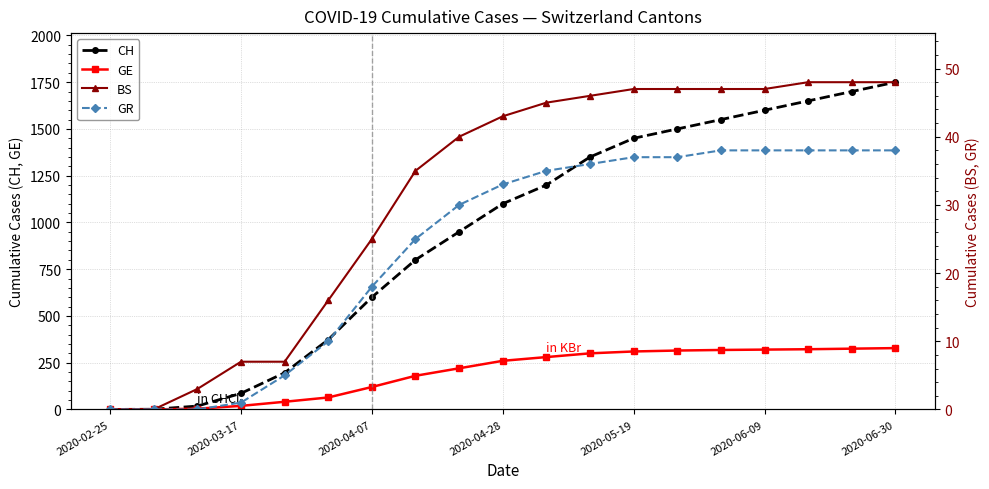

Reading left to right, transcribe all the data shown in this chart.

CH: 0	1	18	86	196	373	600	800	950	1100	1200	1350	1450	1500	1550	1600	1650	1700	1750
GE: 0	0	4	19	41	64	120	180	220	260	280	300	310	315	318	320	322	325	328
BS: 0	0	3	7	7	16	25	35	40	43	45	46	47	47	47	47	48	48	48
GR: 0	0	0	1	5	10	18	25	30	33	35	36	37	37	38	38	38	38	38